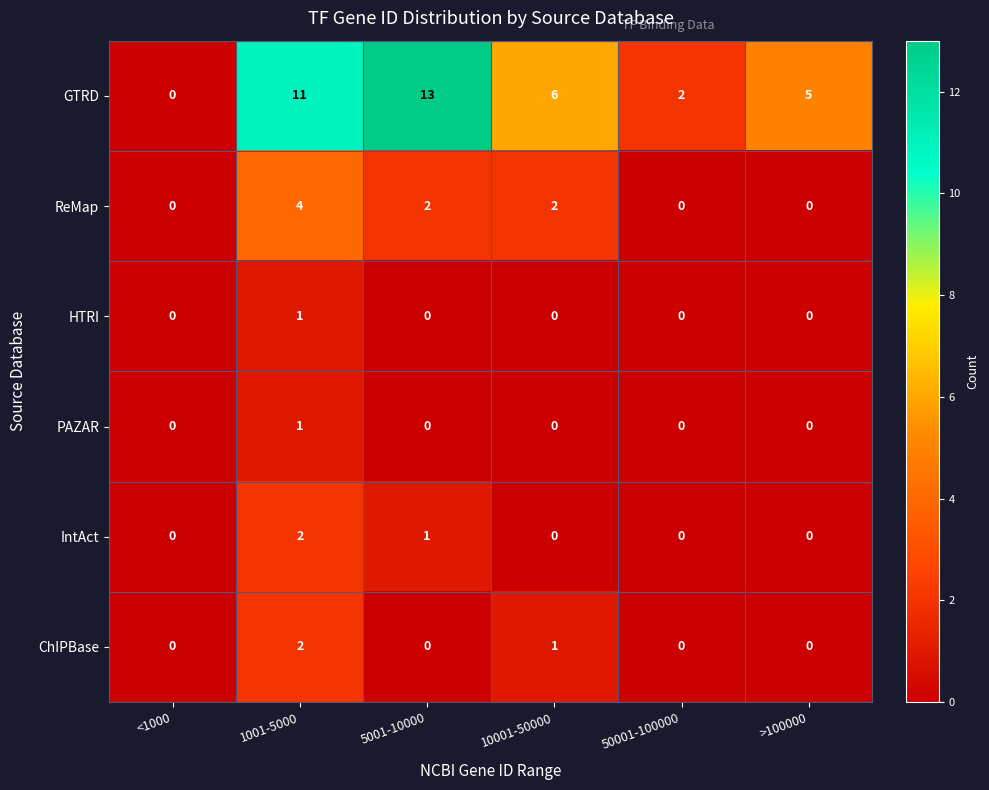

What is the spread (max minus min) of values at >100000?

5